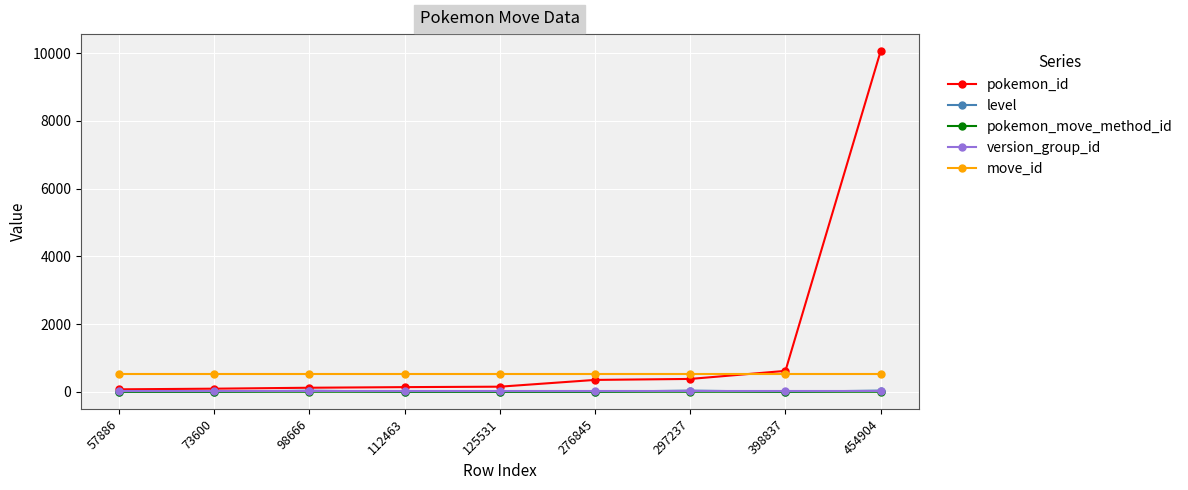

What is the value of the move_id point at the 5th from the left?

513